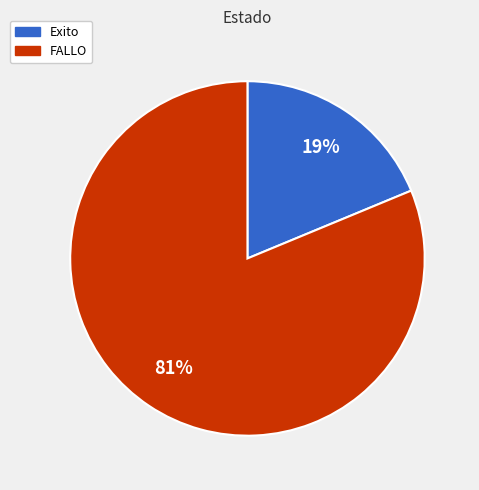

What is the smallest slice in the pie chart?

Exito